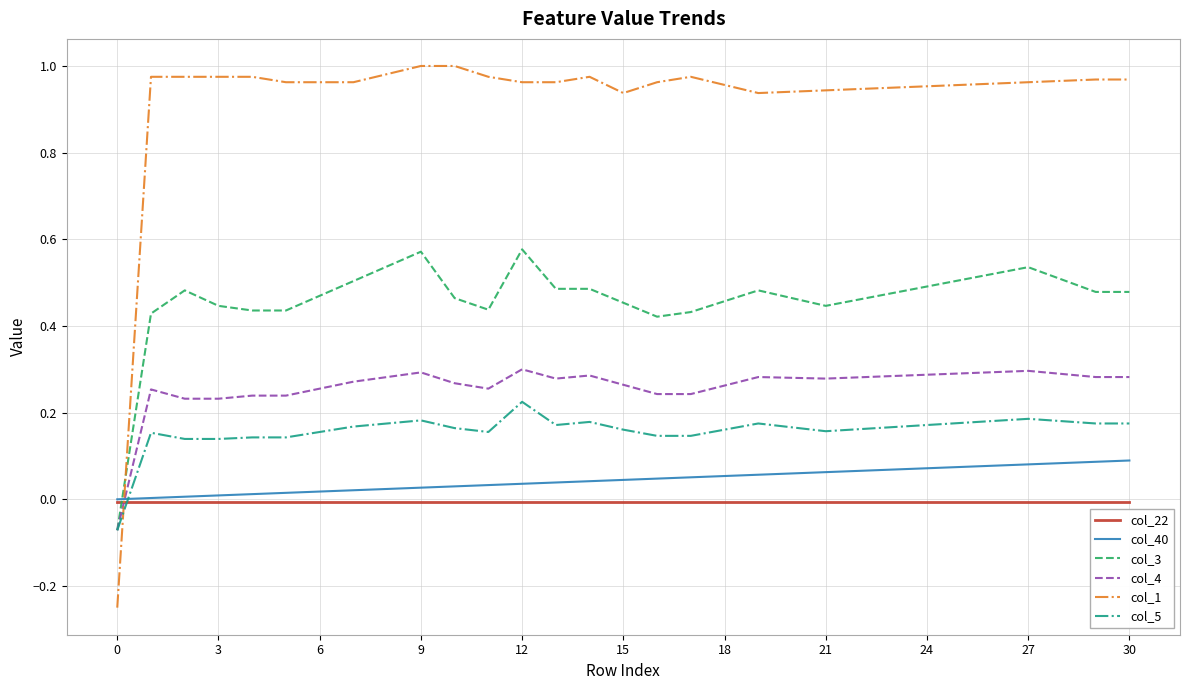

After their last crossing, which series has the higher values: col_22 or col_3?

col_3